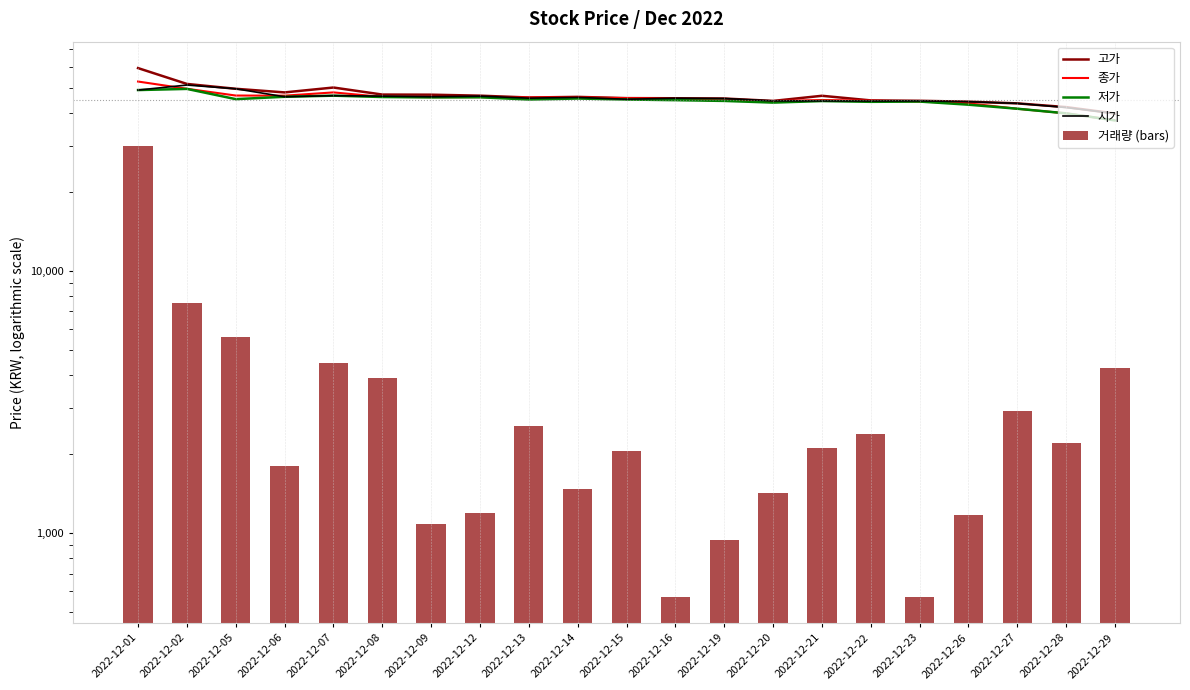

Which category has the lowest value across all series?

2022-12-16